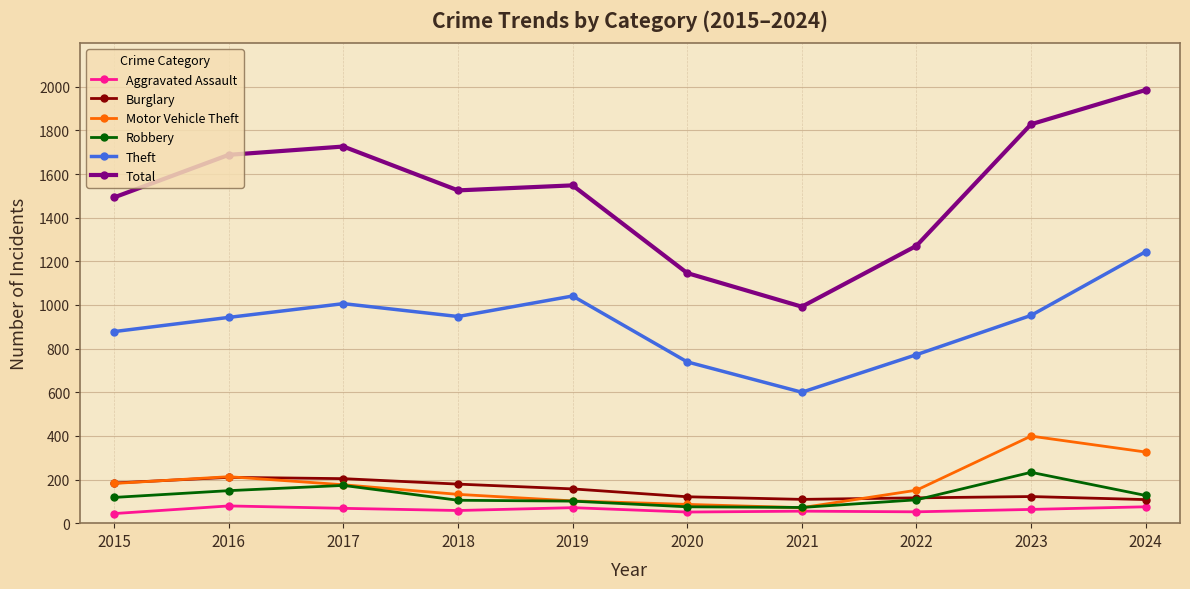

At which label does Total reach its minimum?

2021